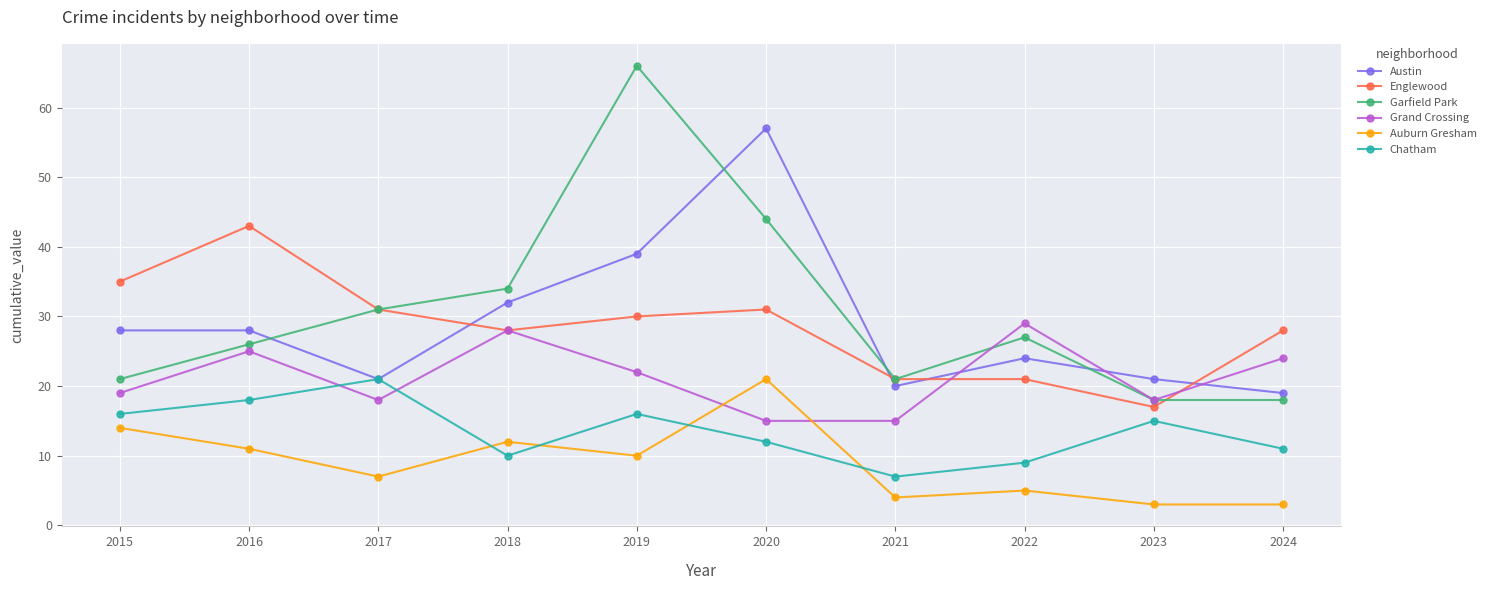

What are all the series names shown in the legend?

Austin, Englewood, Garfield Park, Grand Crossing, Auburn Gresham, Chatham